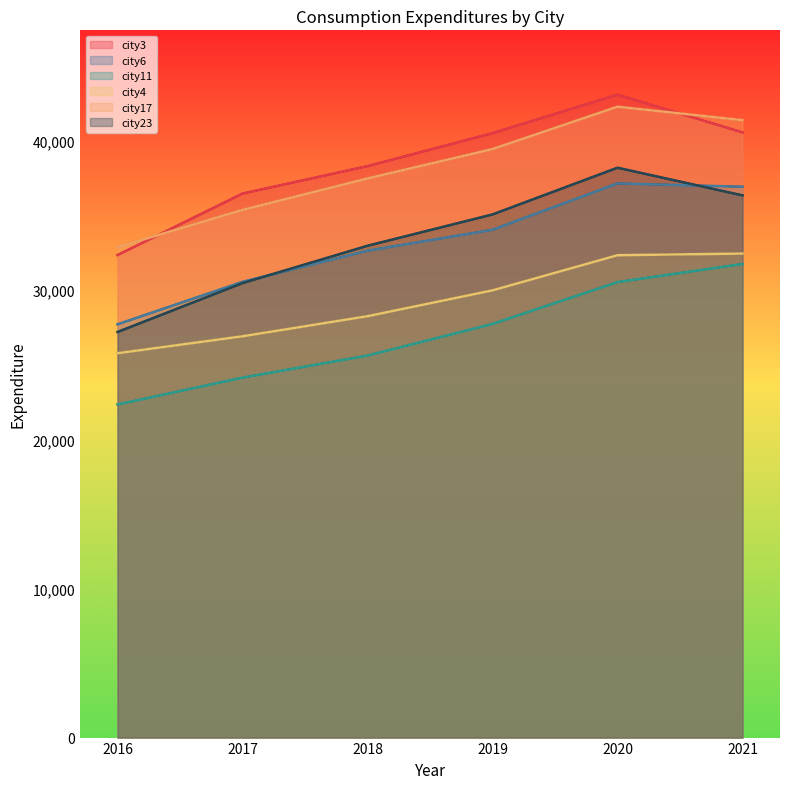

What is the sum of all city23 values?

200301